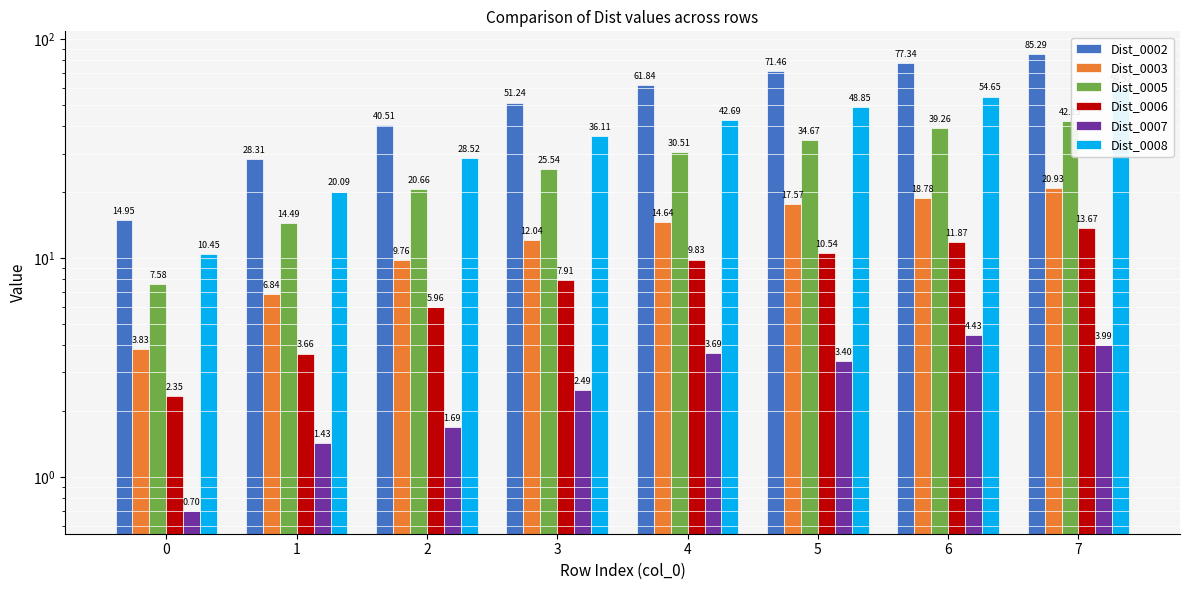

Between 1 and 2, which is larger?

2